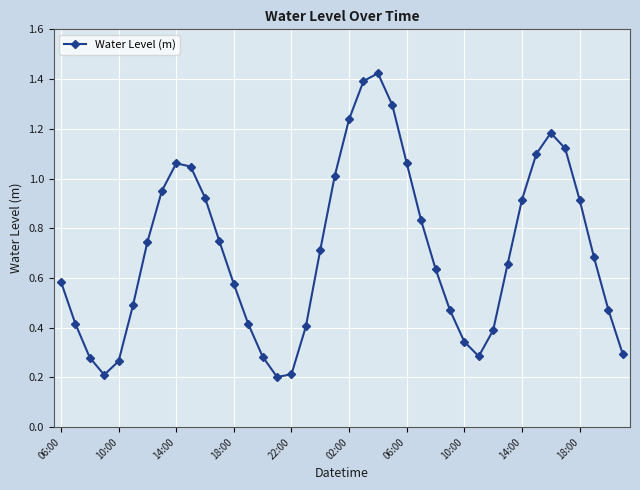

How many interior local peaks (higher than both neighbors) does the data have?

3